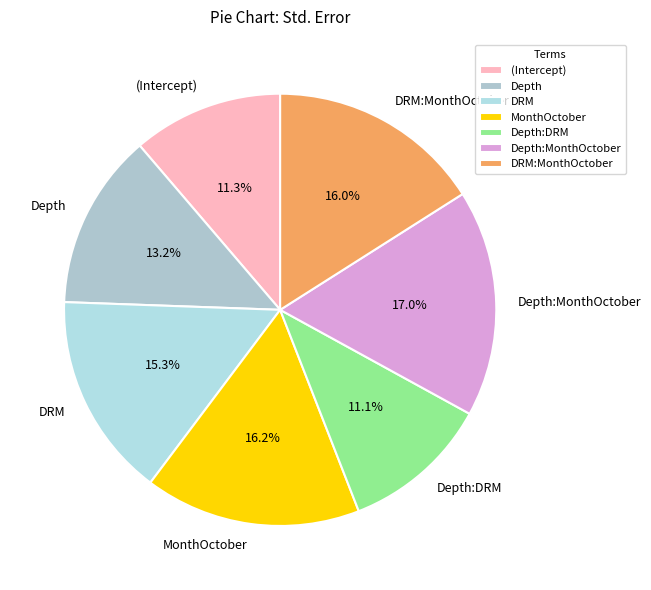

To the nearest percent, what percentage of the pie is MonthOctober?

16%